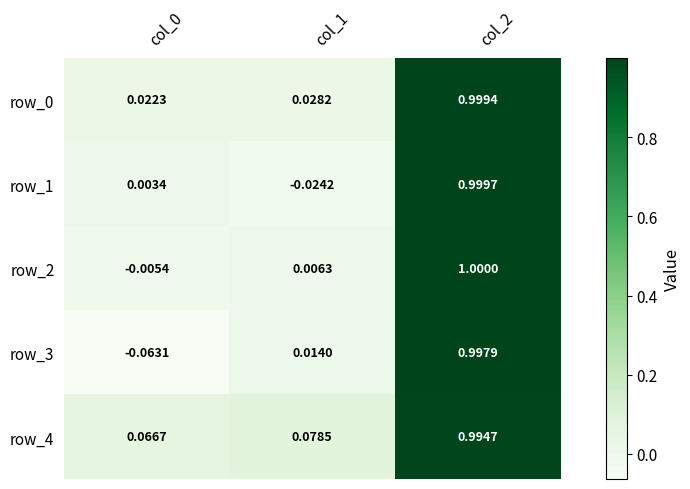

Which category has the highest value in the row_2 series?

col_2